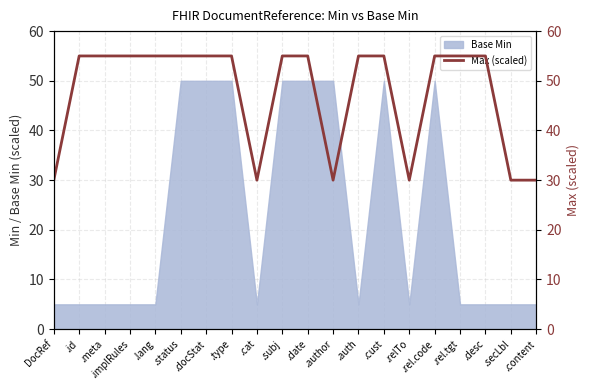

How many points are lower than both their immediate neighbors (excluding endpoints)?

3